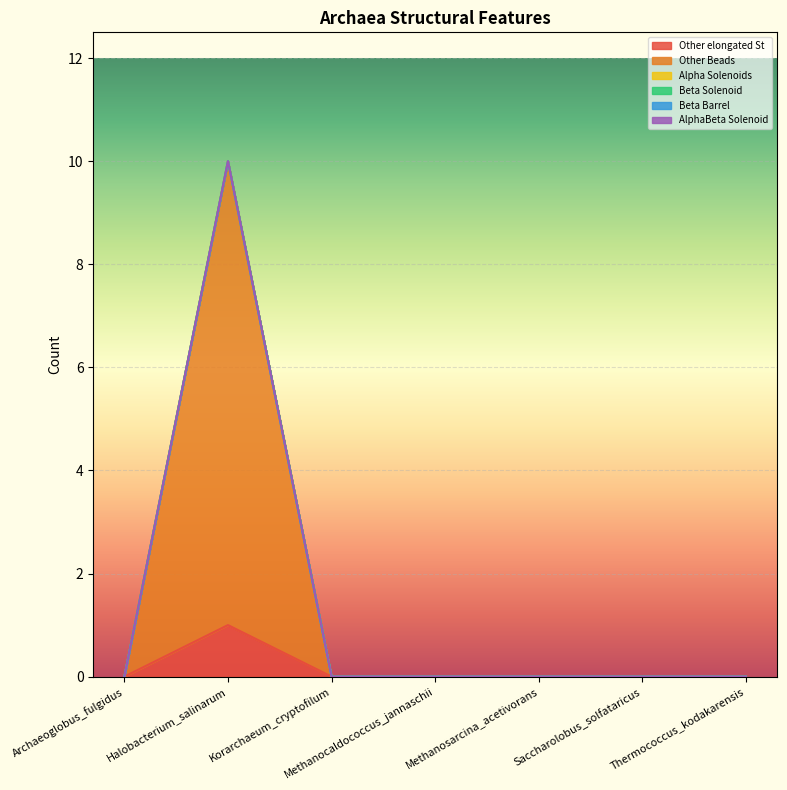

How many lines are shown in the chart?

6